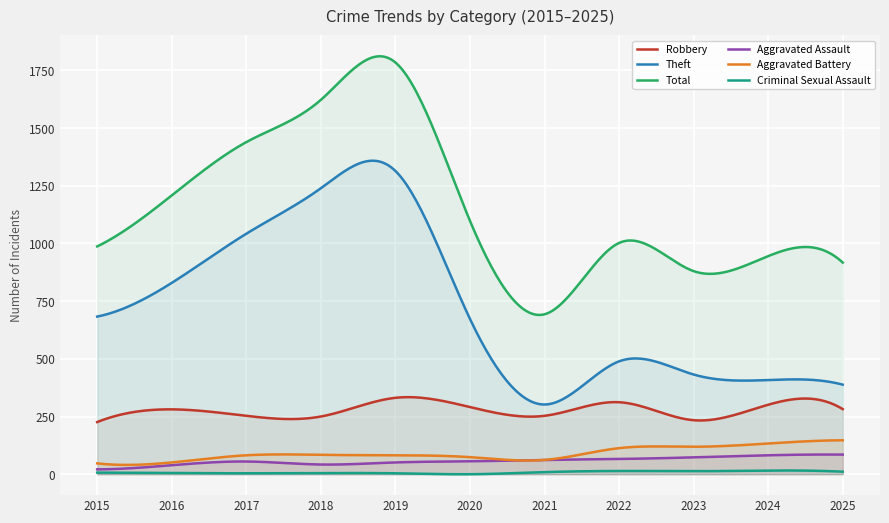

What is the sum of all Theft values?

218088.3